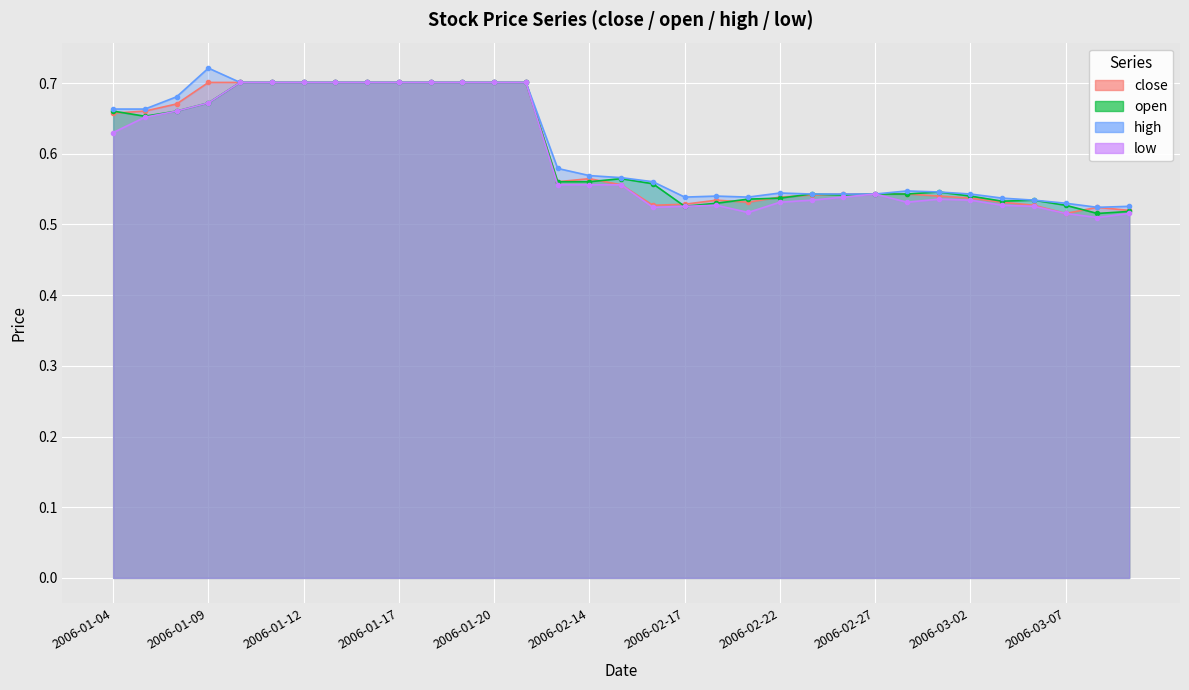

True or false: open and low cross at least once.

False